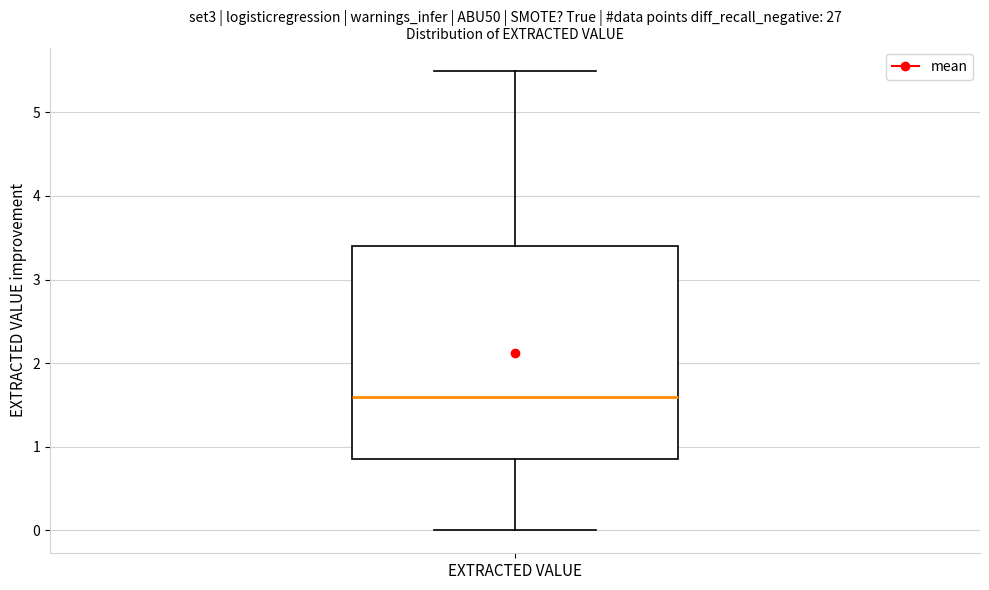

Where does the upper whisker of the box for EXTRACTED VALUE end on the y-axis? The values are not printed on the chart, so give them approximately, as read against the axis.

5.5